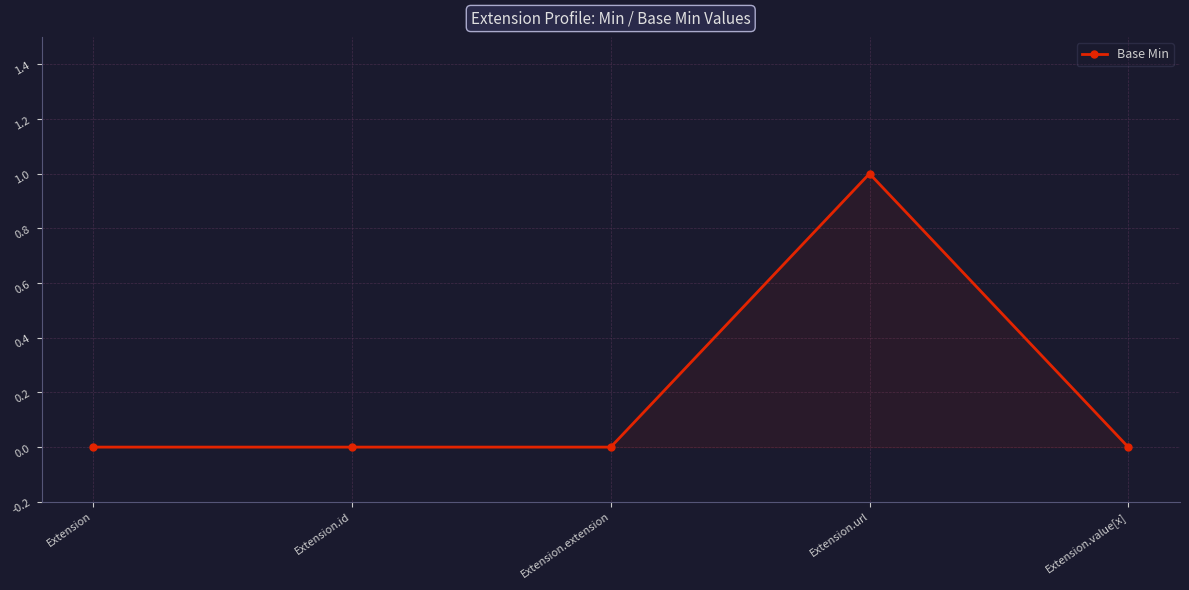

How many lines are shown in the chart?

1